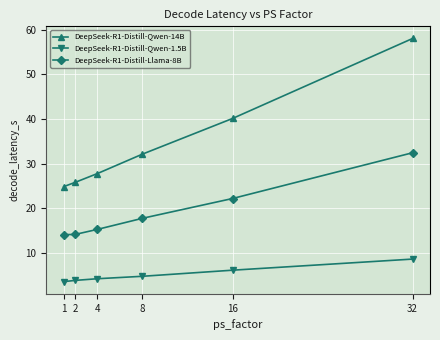

How many data points in DeepSeek-R1-Distill-Qwen-14B are above 32?

3